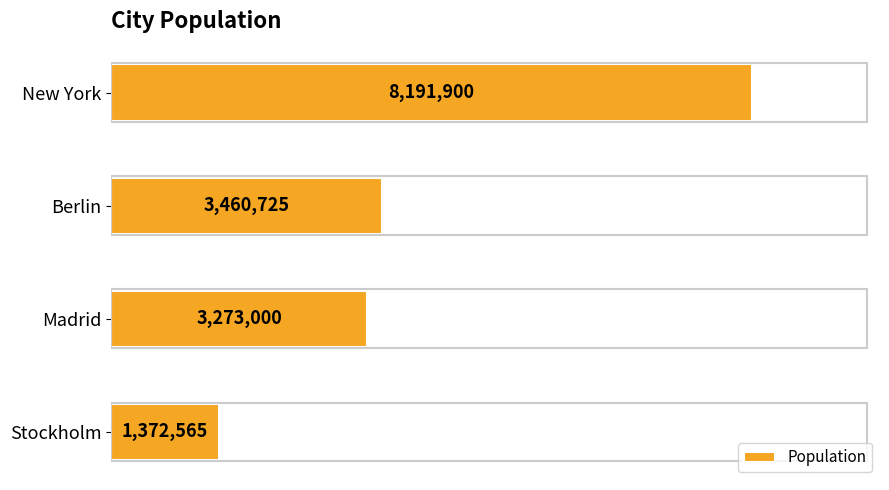

Rank the categories by value from highest to lowest.

New York, Berlin, Madrid, Stockholm